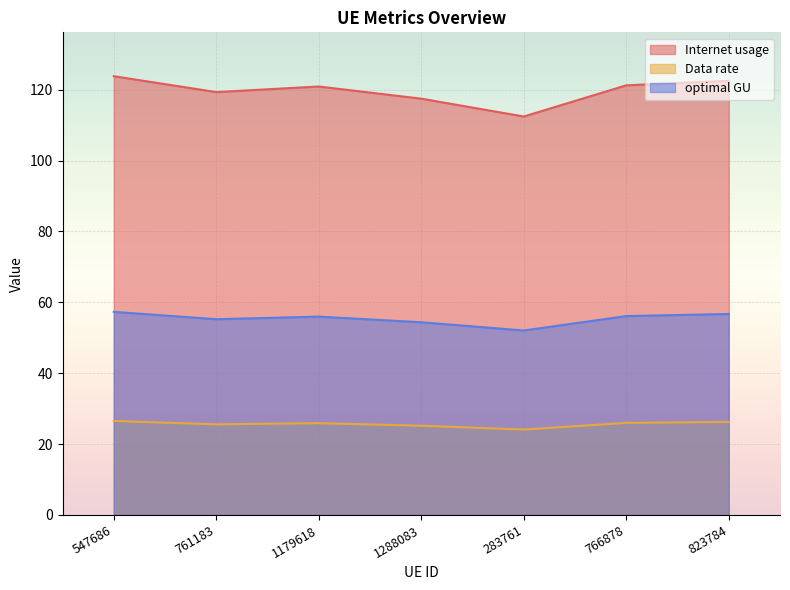

What position from the right is 766878?

2